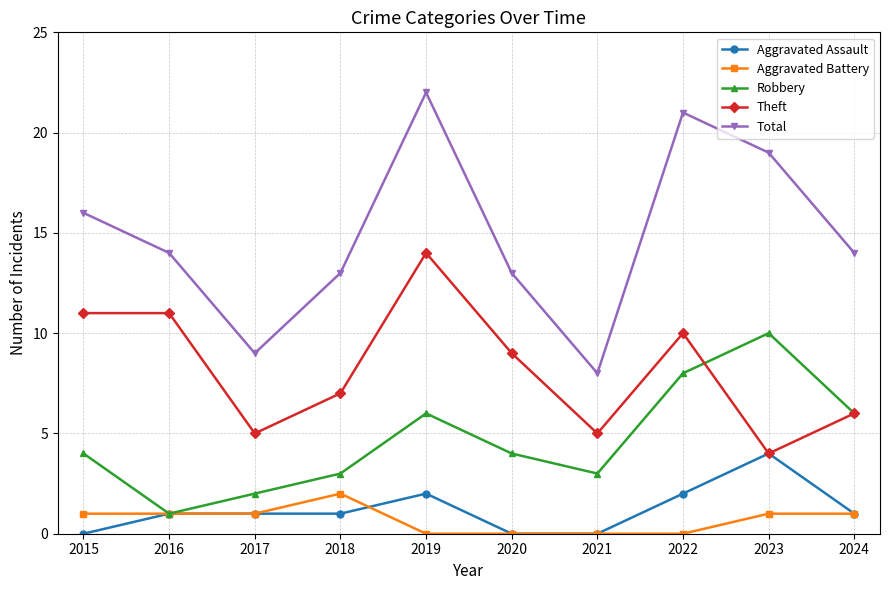

How many interior local peaks does the Total series have?

2